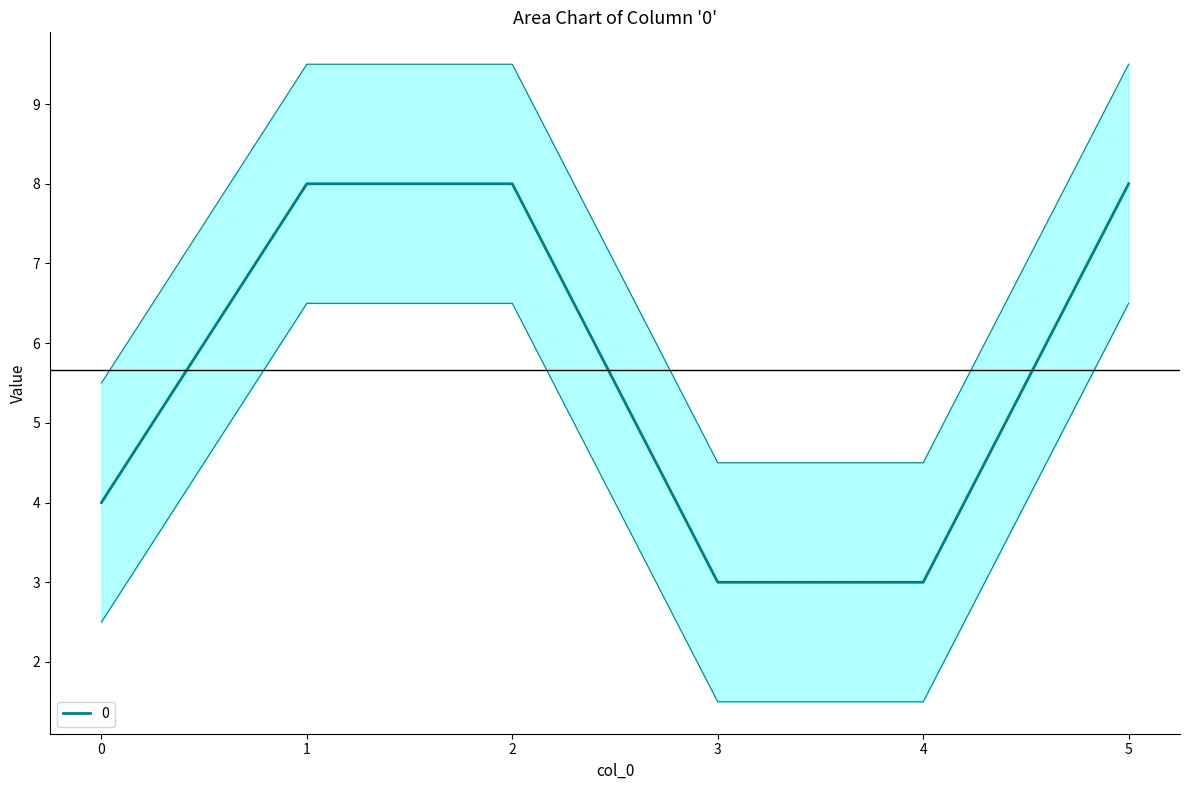

Reading right to left, what are all the values shown in this chart?

5=8	4=3	3=3	2=8	1=8	0=4